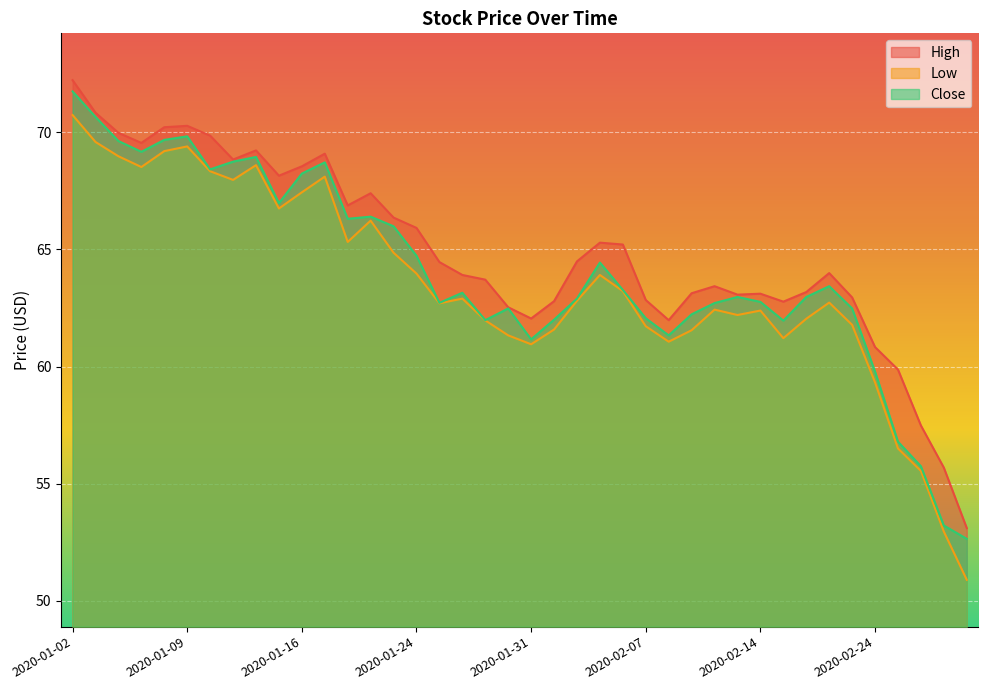

Which series has the largest range (max minus min)?

Low